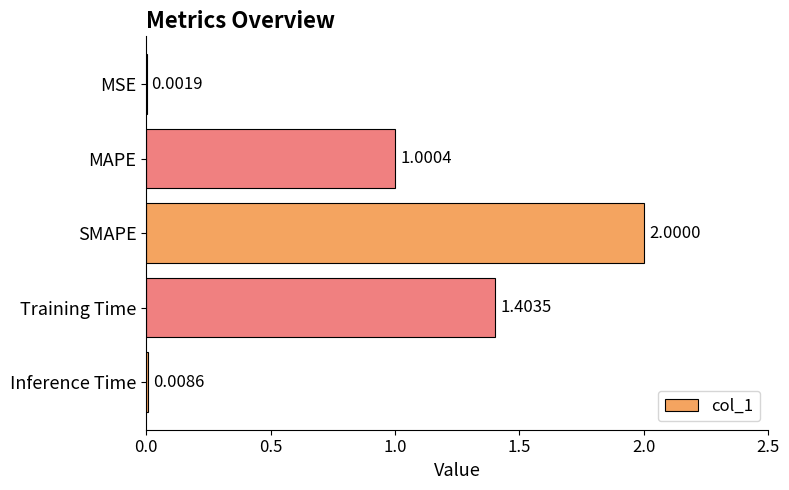

Which has a higher value, MAPE or MSE?

MAPE